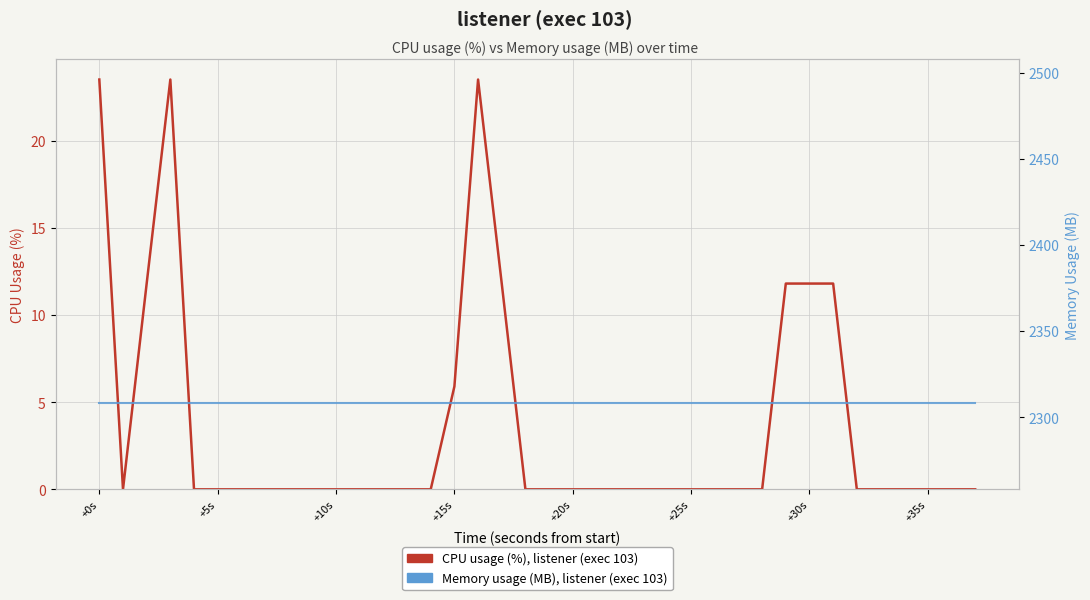

At which category is the sum across all series the highest?

+0s